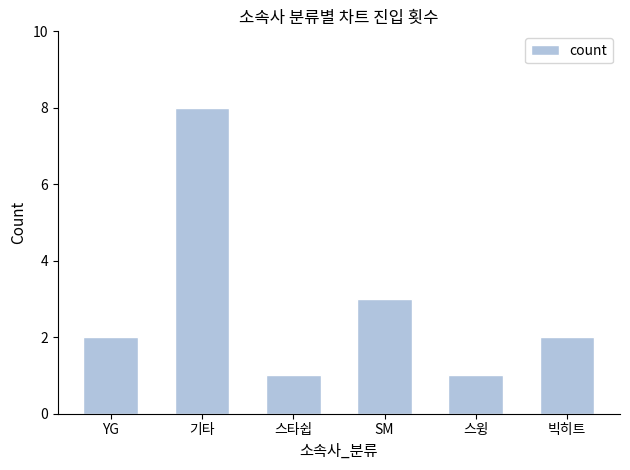

What is the ratio of the value at 스타쉽 to the value at SM?

0.3